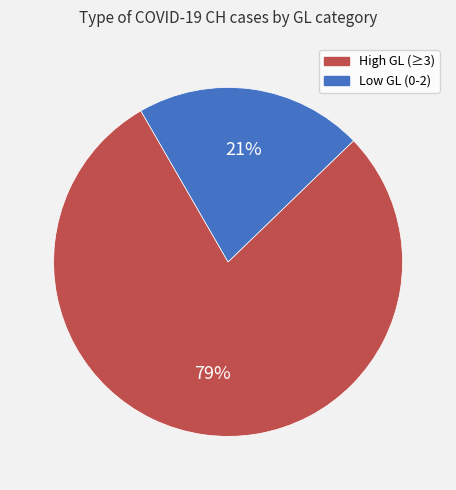

To the nearest percent, what is the average slice percentage?

50%